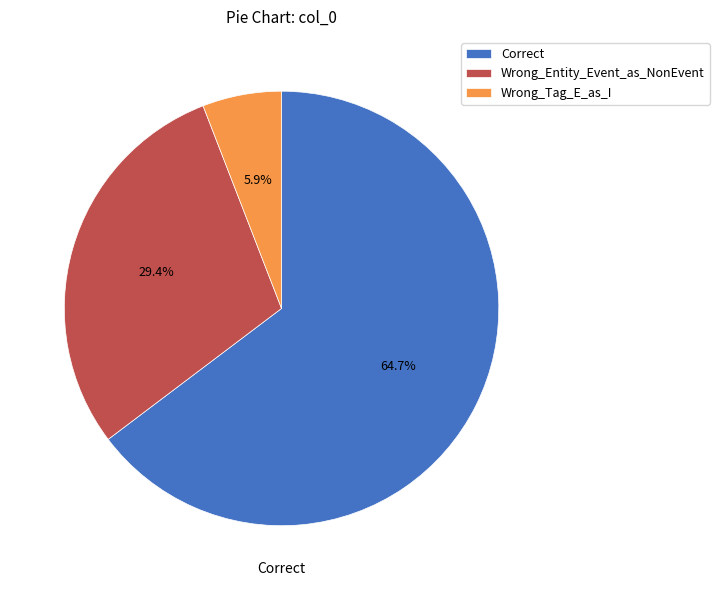

What percentage is the Wrong_Entity_Event_as_NonEvent slice, to the nearest percent?

29%